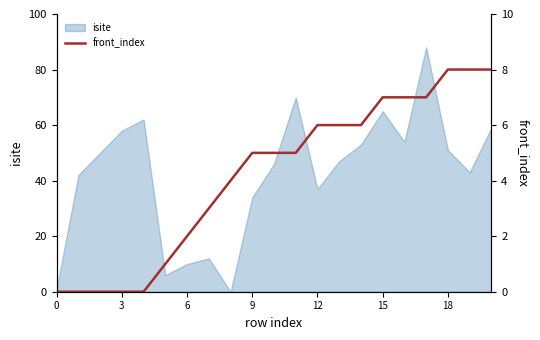

Between 9 and 8, which is larger?

9